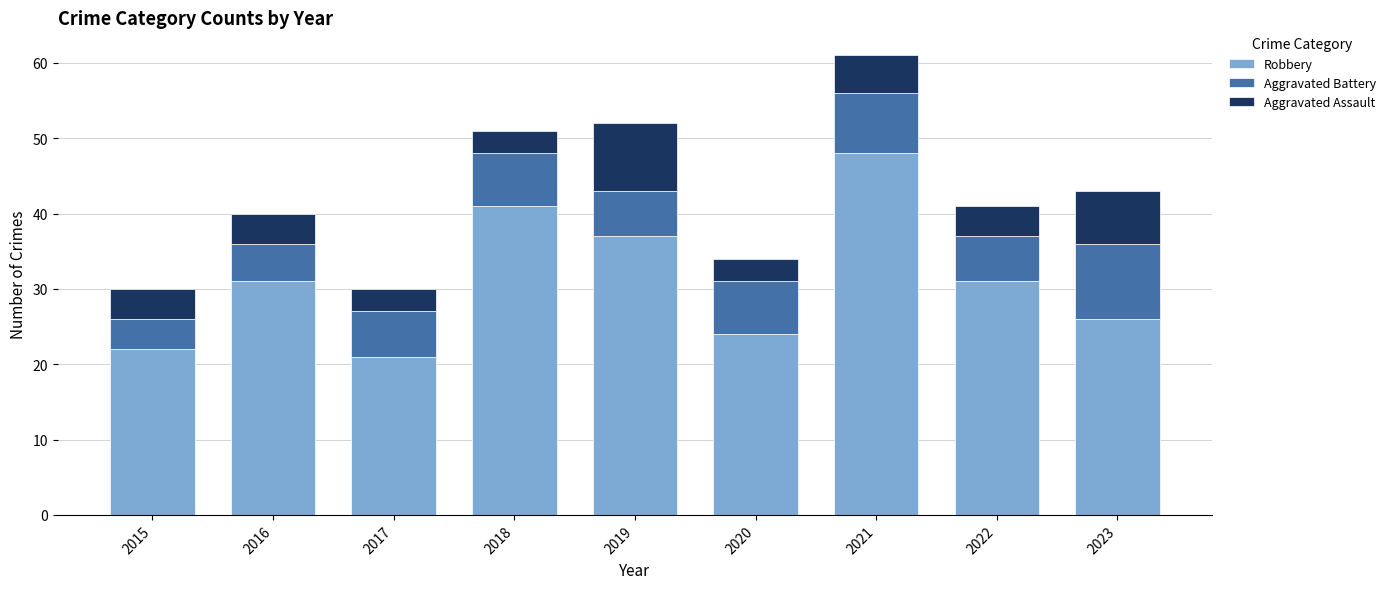

What is the difference between the maximum and minimum values in the Robbery series?

27